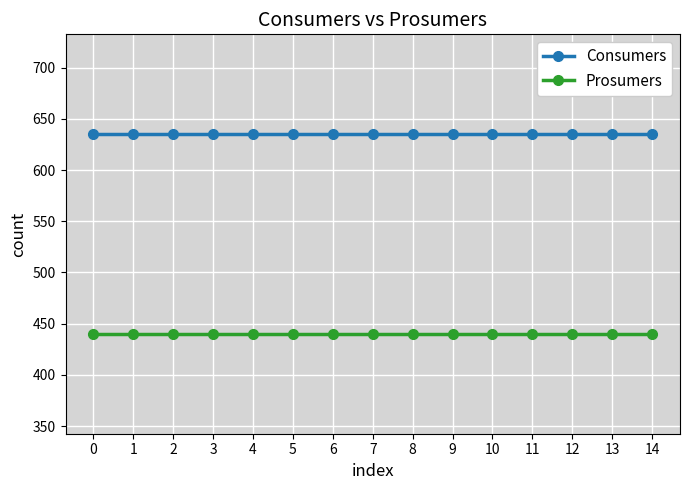

True or false: Consumers and Prosumers cross at least once.

False